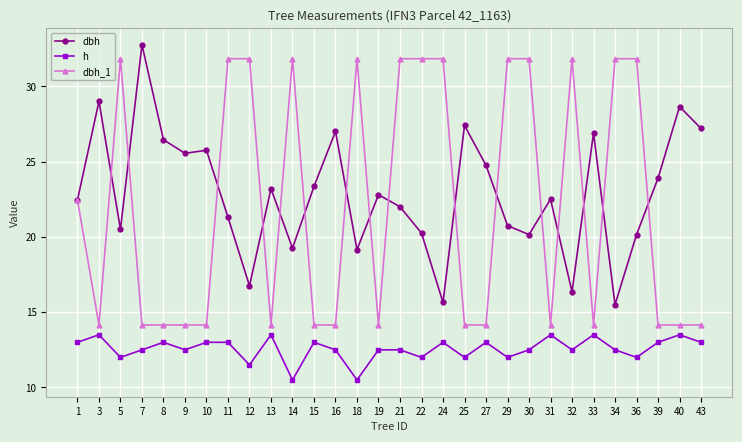

True or false: dbh_1 and dbh cross at least once.

True